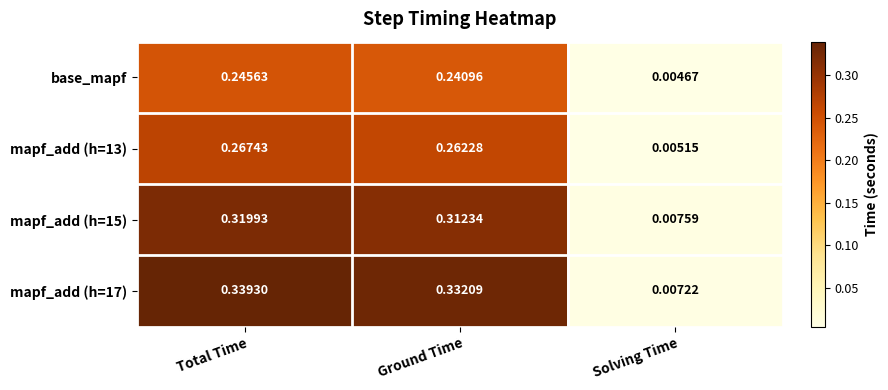

Which series has the widest spread of values?

mapf_add (h=17)